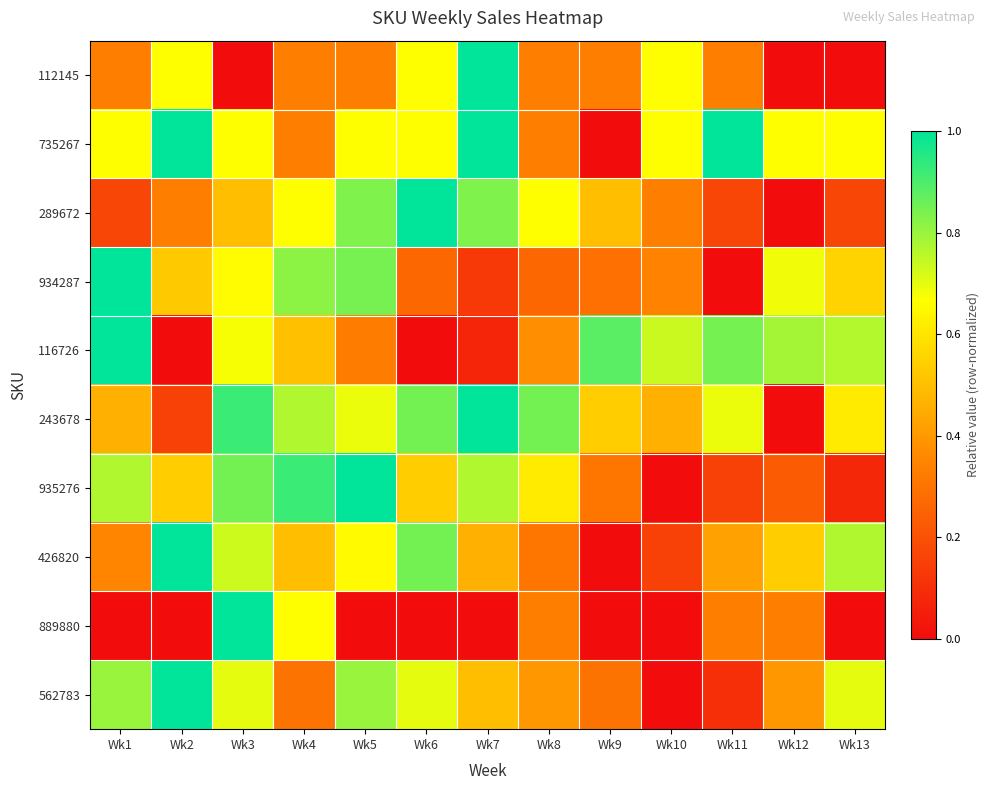

Which label corresponds to the largest value in the chart?

Wk7